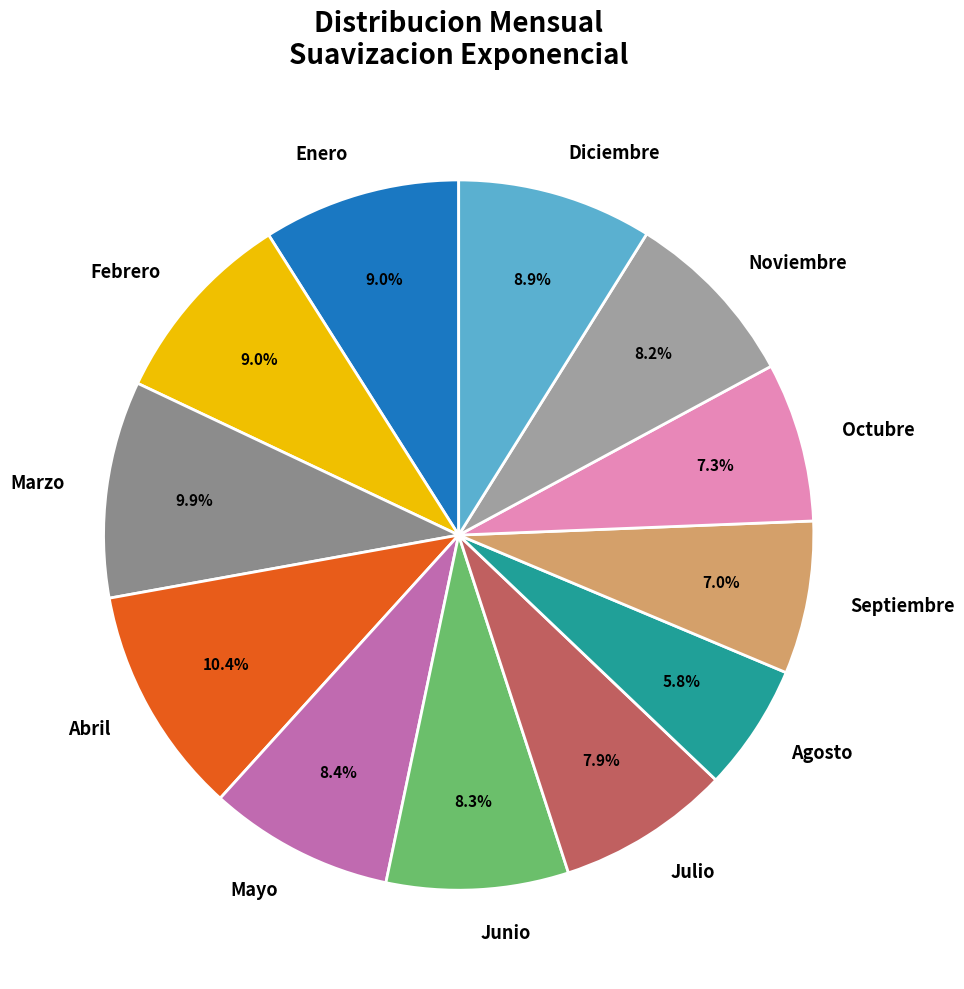

Combined, do Febrero and Agosto account for over 50%?

No